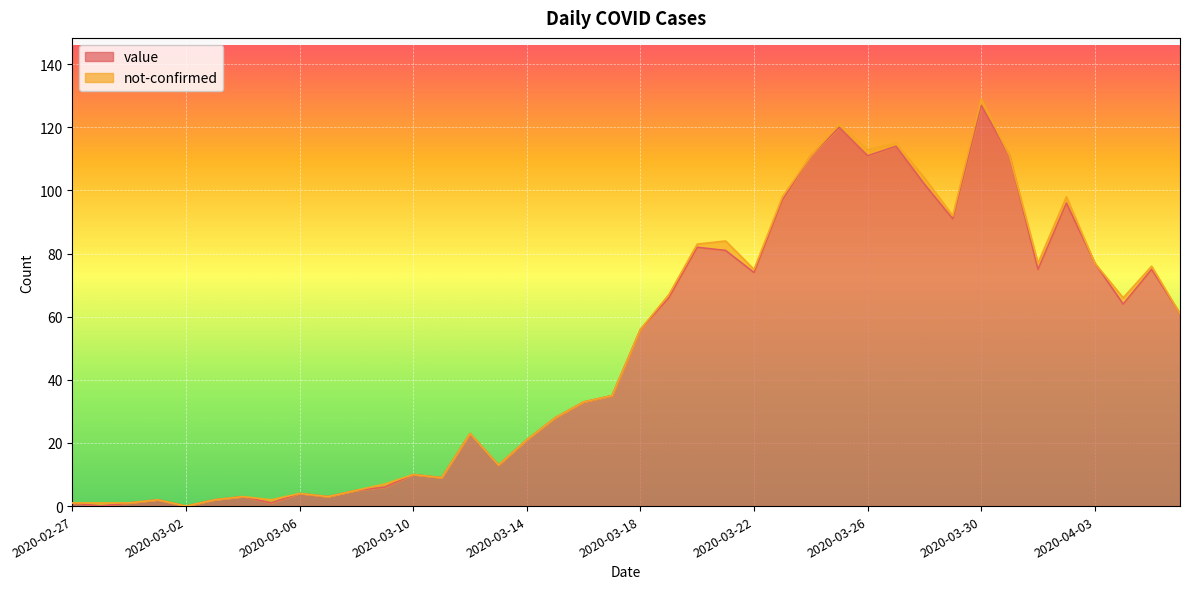

Count the number of values greater than 56.

19